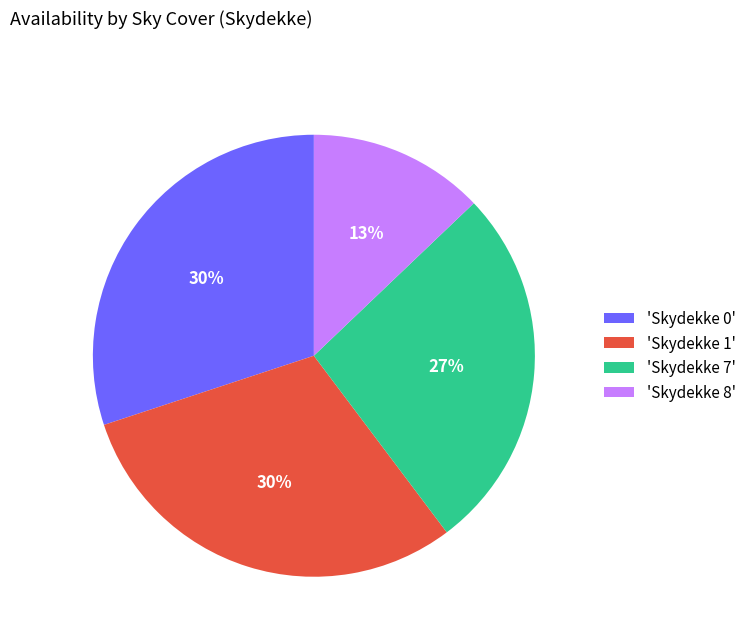

To the nearest percent, what portion does 'Skydekke 7' represent?

27%